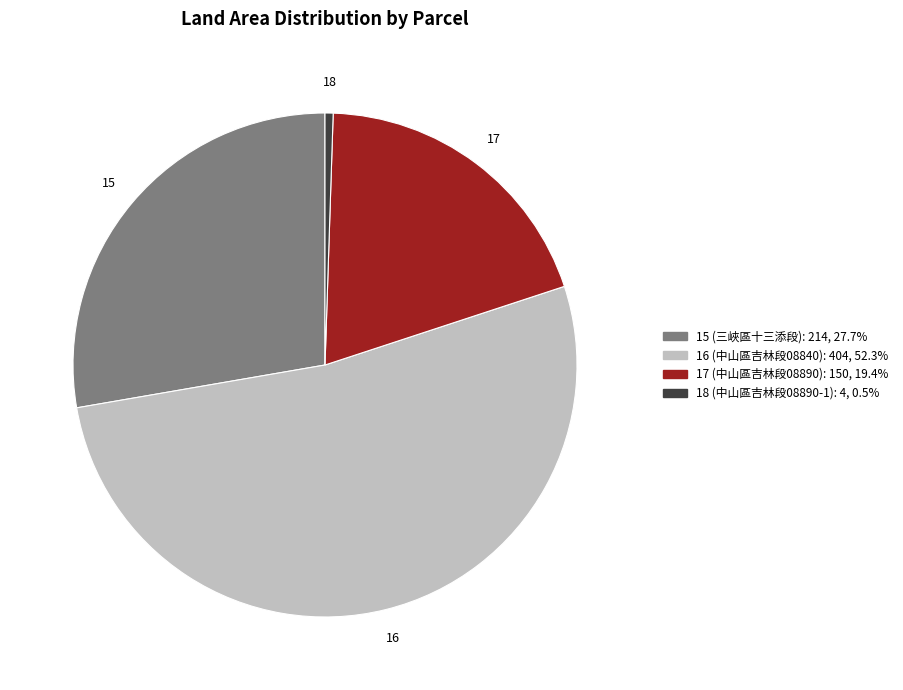

Which slice is the largest?

16